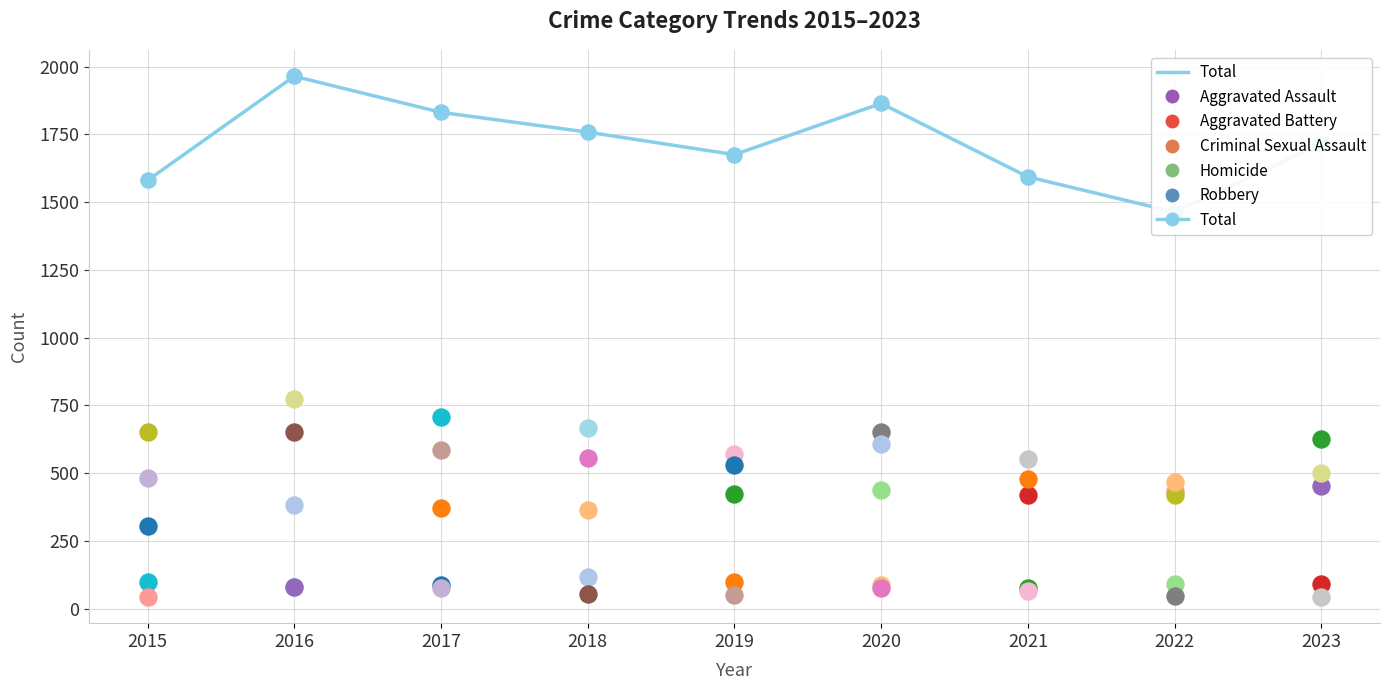

Which has a higher value, 2022 or 2019?

2019